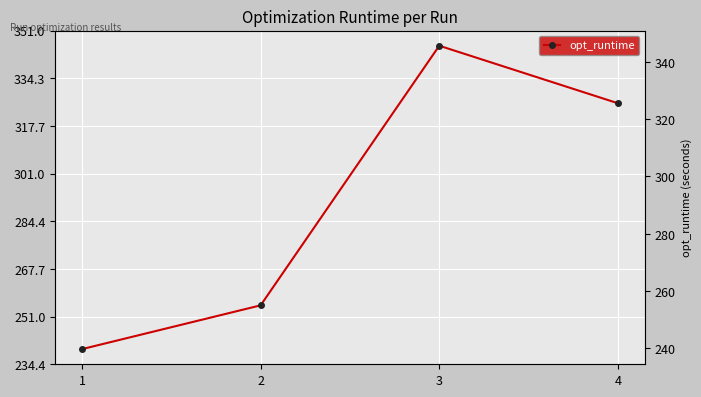

Which has a higher value, 1 or 2?

2